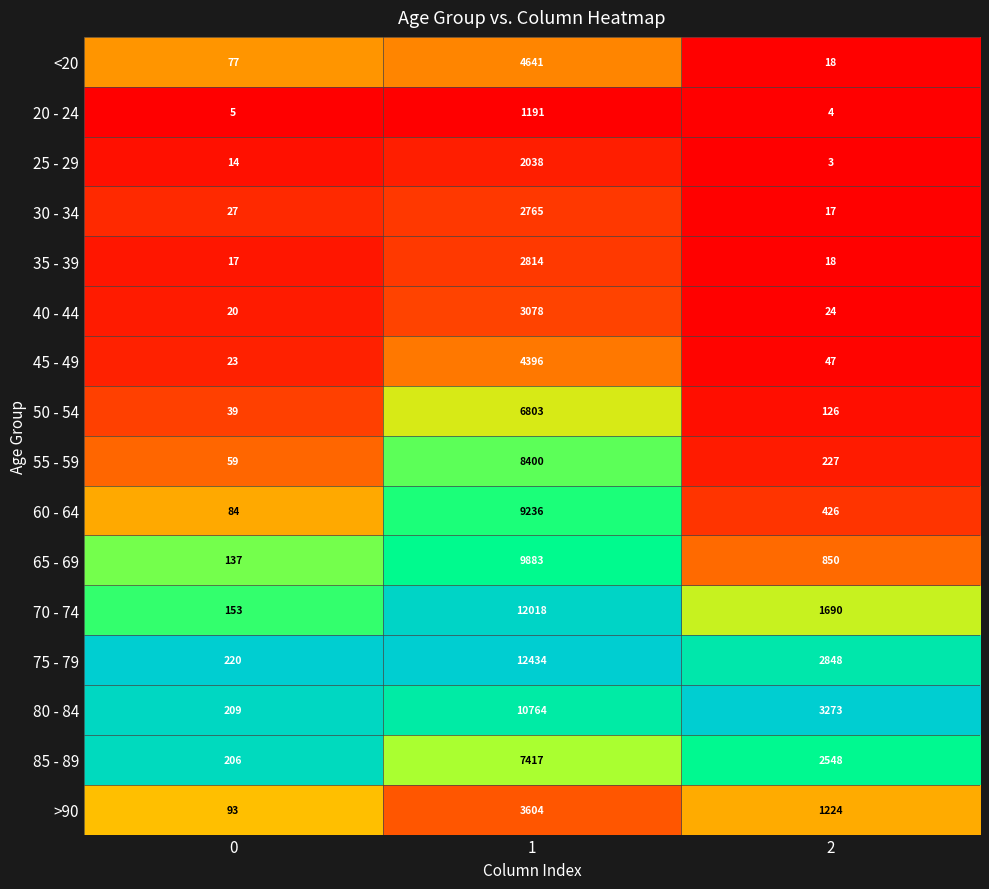

What value does the 40 - 44 series have at 0?

20